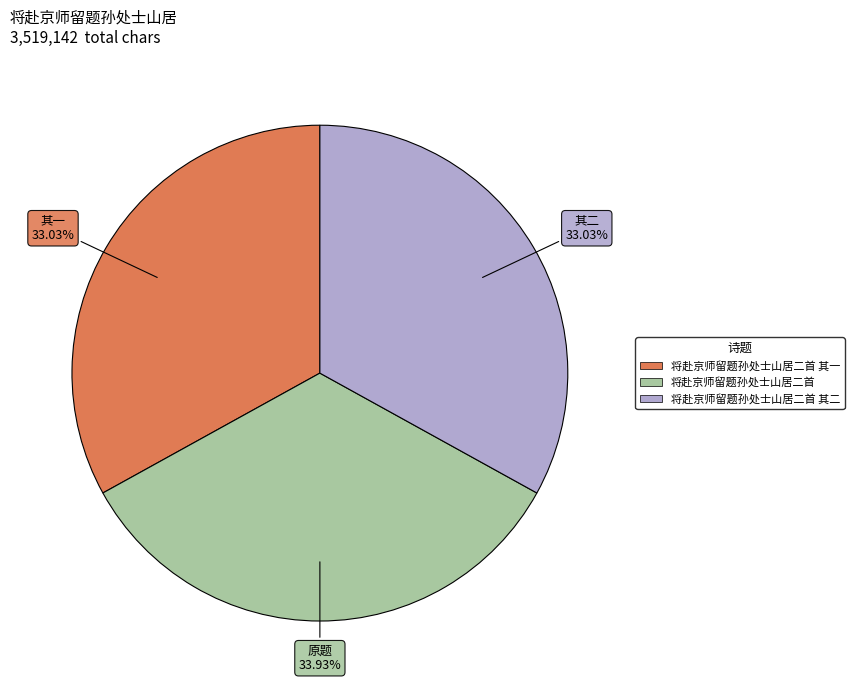

Which has a higher value, 将赴京师留题孙处士山居二首 其一 or 将赴京师留题孙处士山居二首?

将赴京师留题孙处士山居二首